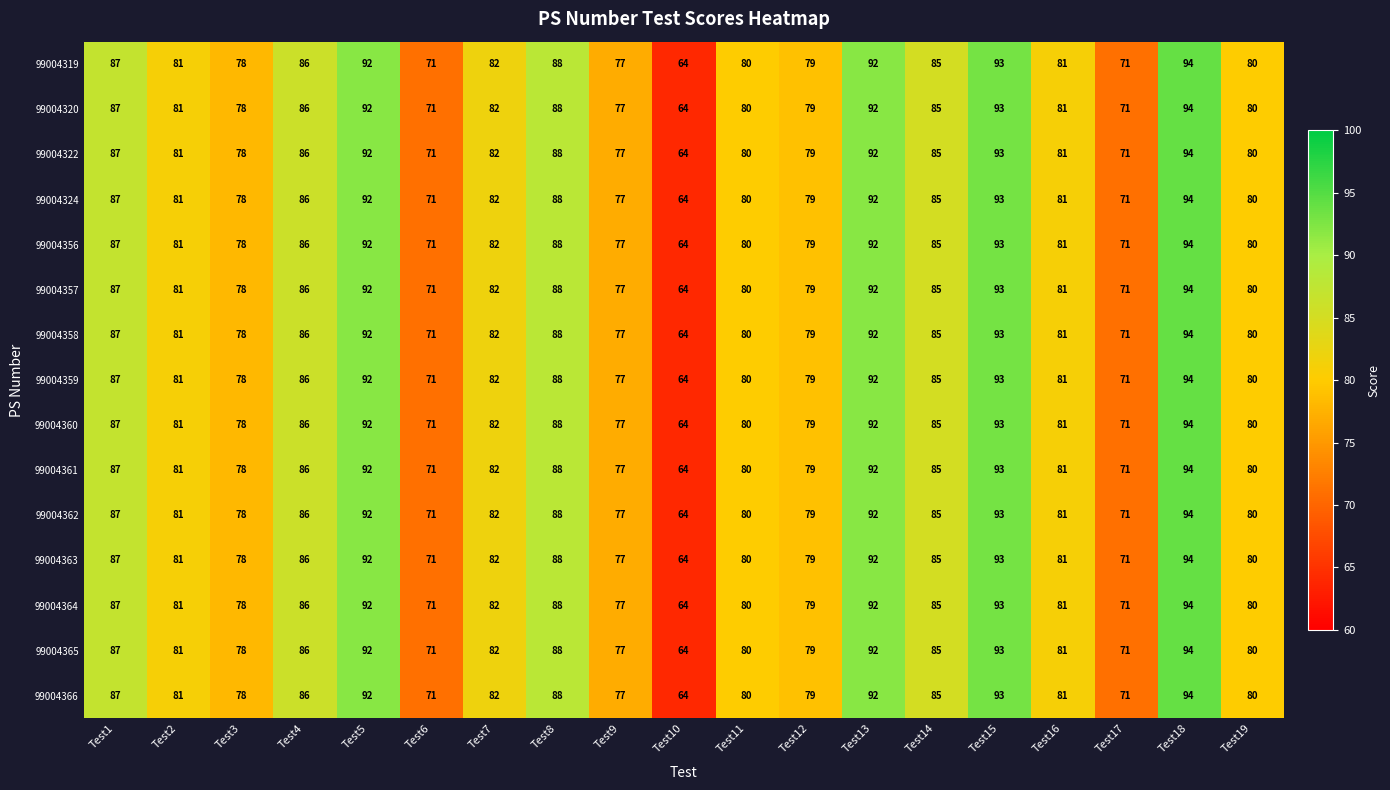

What value does the 99004322 series have at Test5, to the nearest 10?

90